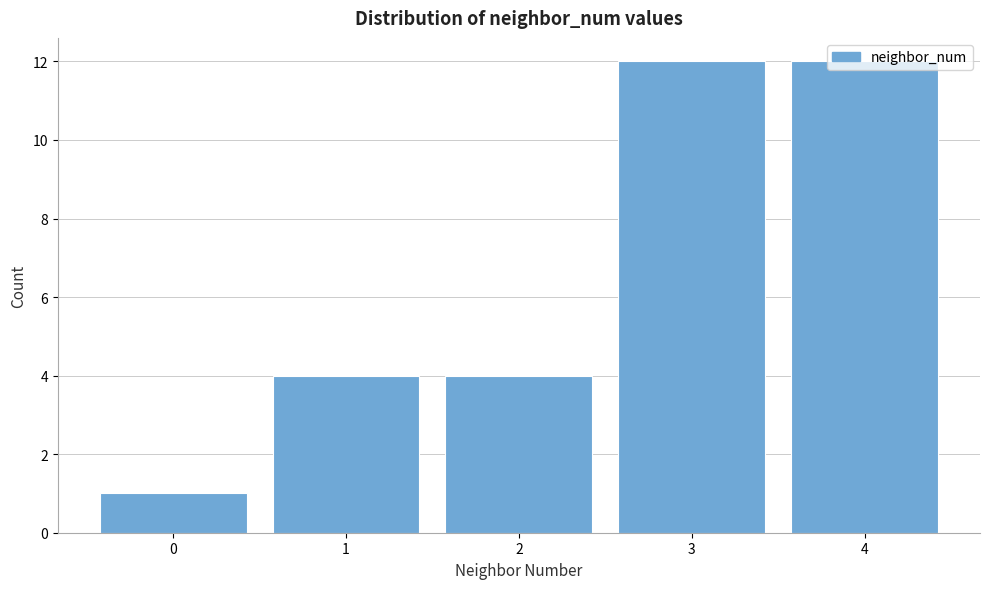

Is it true that the value at 2 is 4?

True